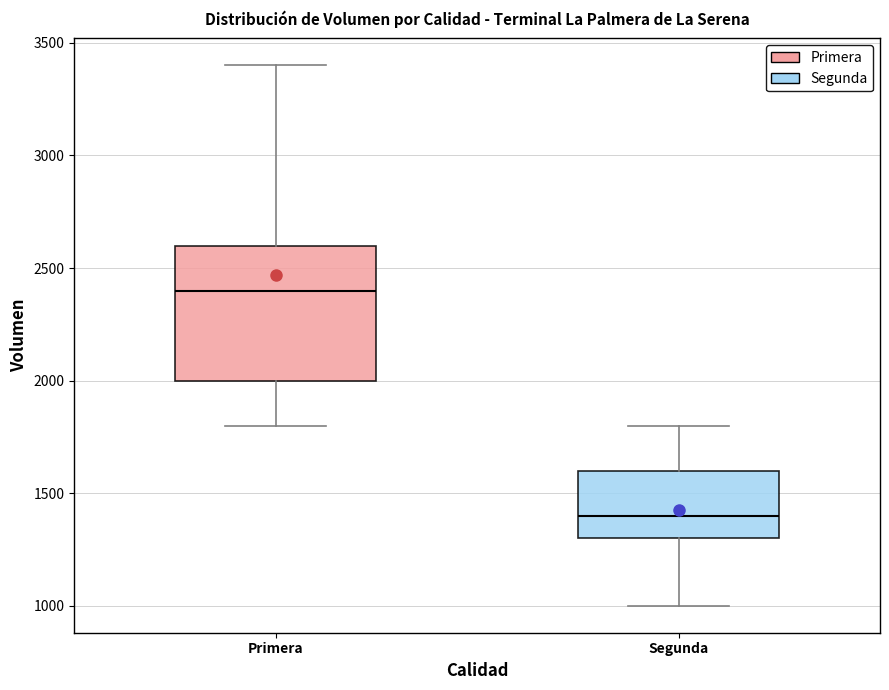

Comparing the boxes themselves (not the whiskers), which one is the tallest?

Primera